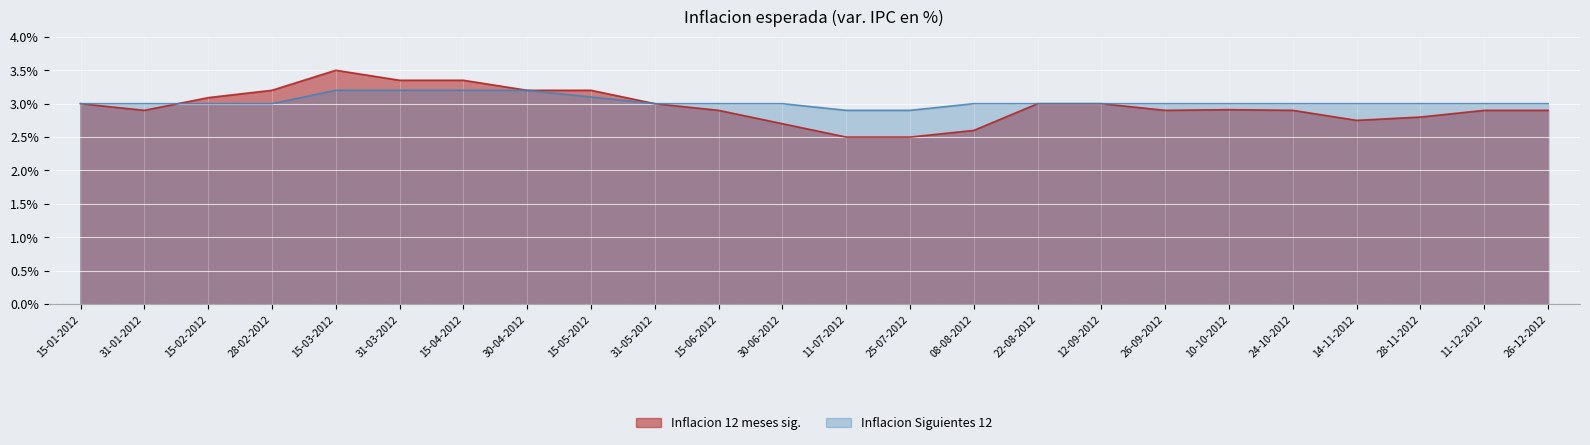

Which series has the largest range (max minus min)?

Inflacion 12 meses sig.